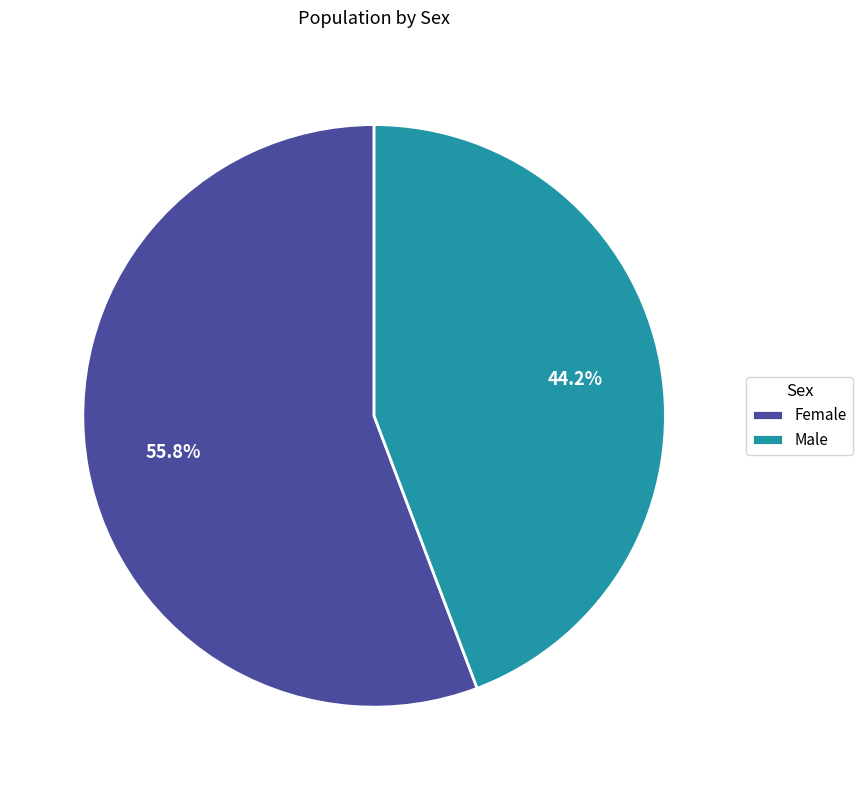

To the nearest percent, what portion does Female represent?

56%